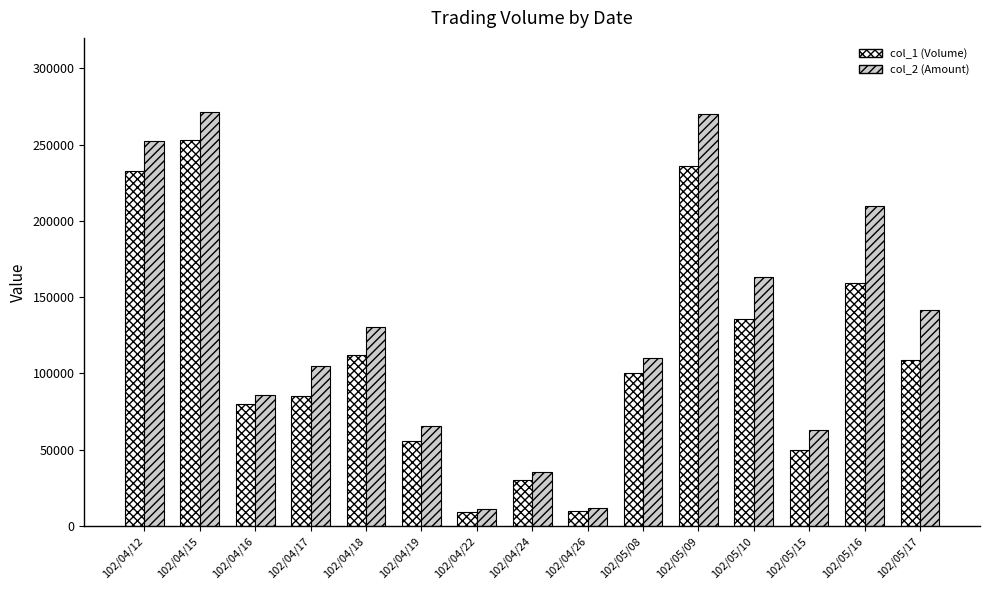

Which series has the largest total across all categories?

col_2 (Amount)